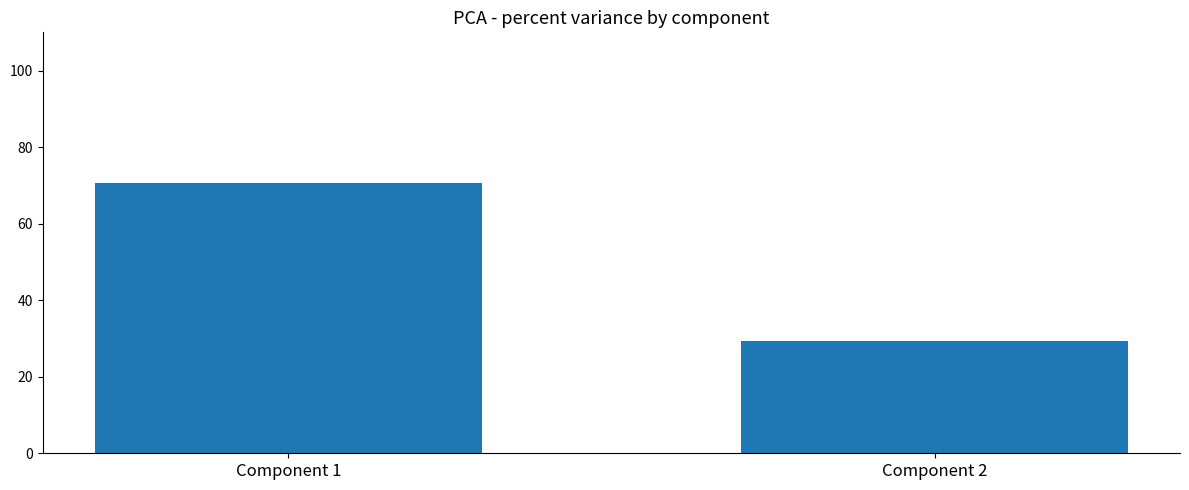

Reading left to right, extract all data points from this chart.

Component 1=70.6	Component 2=29.4